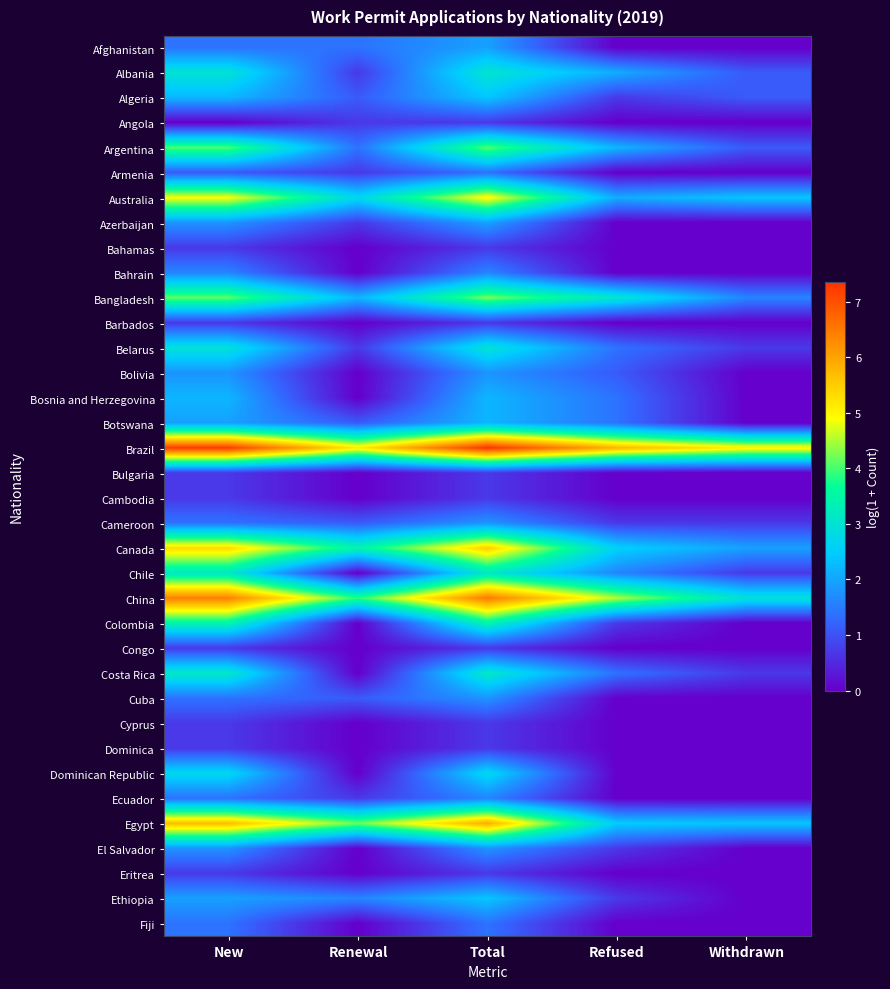

Rank the series by their maximum value, from highest to lowest.

Brazil, China, Egypt, Canada, Australia, Bangladesh, Argentina, Colombia, Chile, Costa Rica, Albania, Belarus, Dominican Republic, Algeria, Ethiopia, Bosnia and Herzegovina, Botswana, Afghanistan, Azerbaijan, Bolivia, Cameroon, Cuba, El Salvador, Bahrain, Ecuador, Armenia, Fiji, Angola, Bahamas, Barbados, Bulgaria, Cambodia, Congo, Cyprus, Dominica, Eritrea